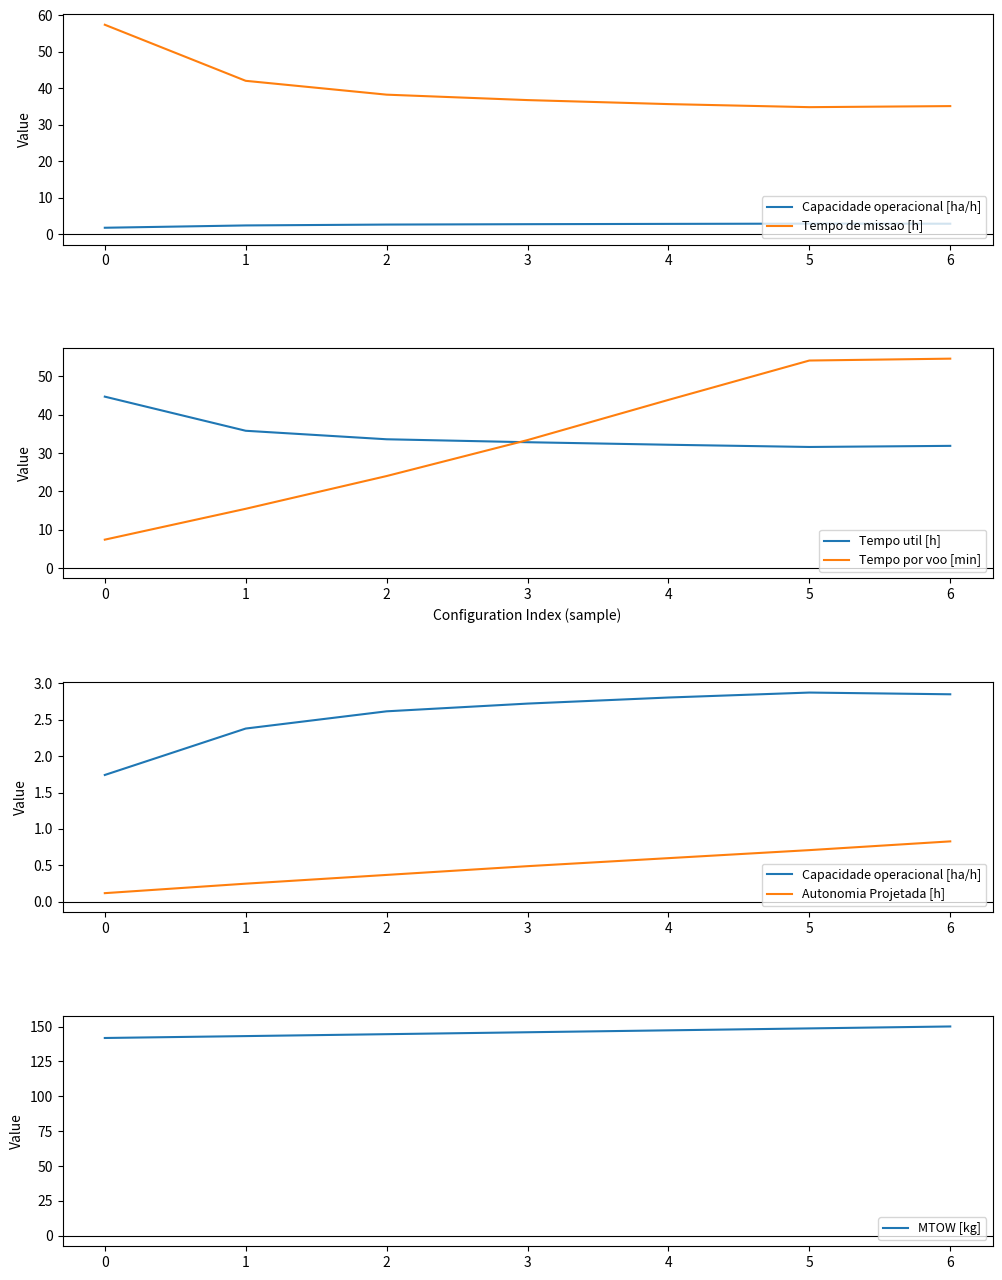

What is the difference between the maximum and minimum values in the Tempo por voo [min] series?

47.3